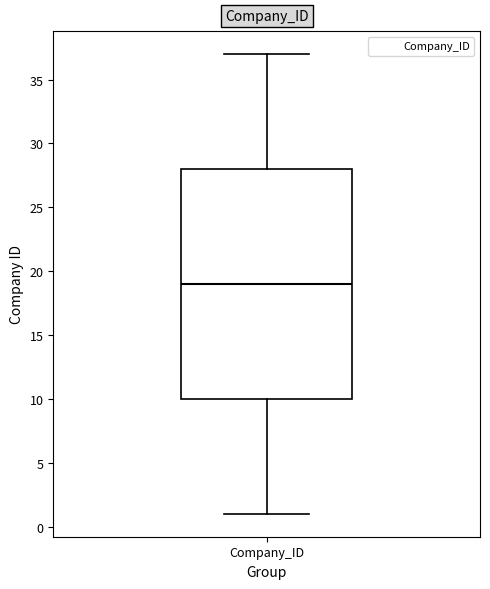

Read this box plot against the y-axis: the position of the median line, the range covered by the box, and the ends of both whiskers. The values are not printed on the chart, so give them approximately, as read against the axis.

median 19, box 10 to 28, whiskers 1 to 37